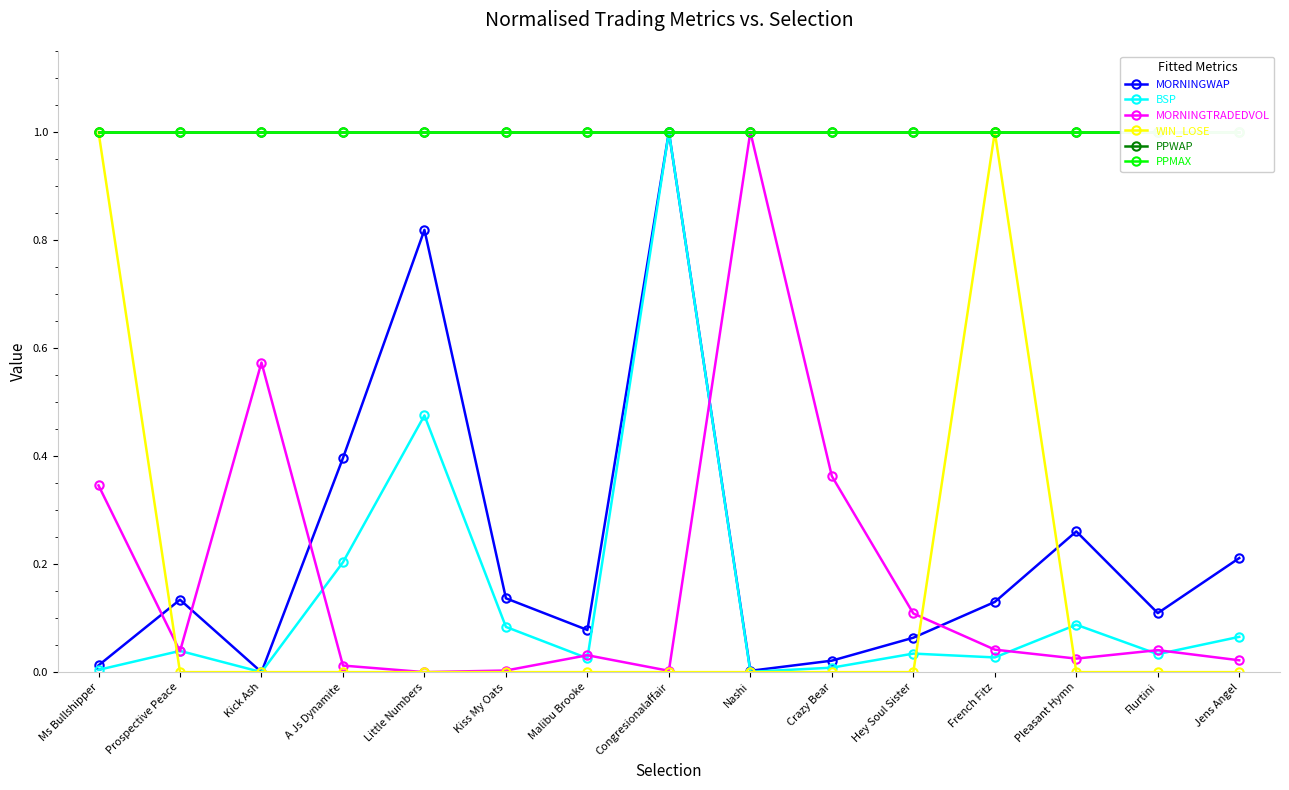

True or false: BSP and PPWAP intersect in this chart.

False